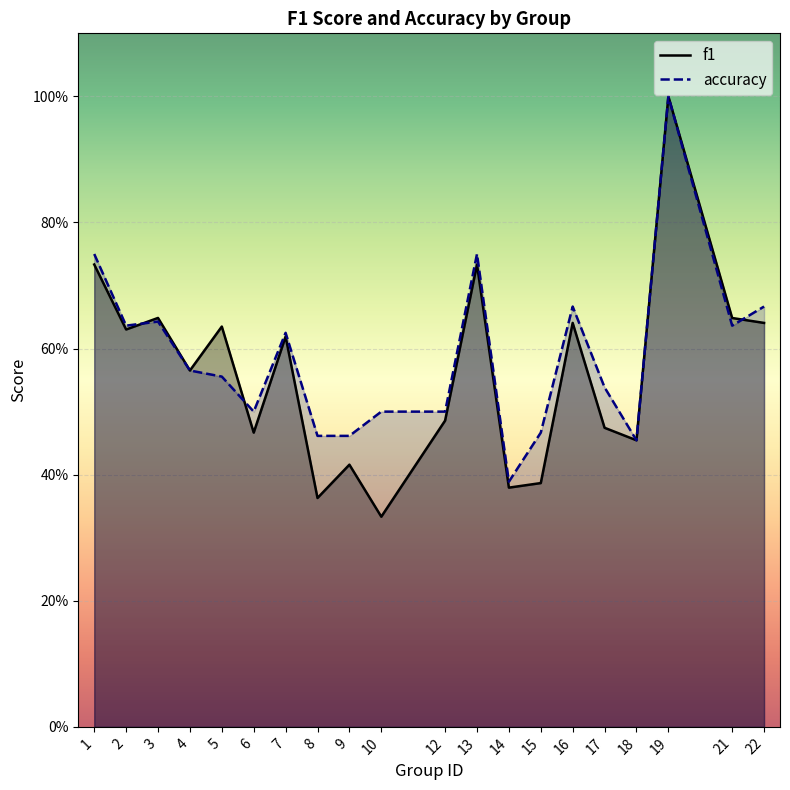

The f1 series shows 1.1 at 1. True or false?

False